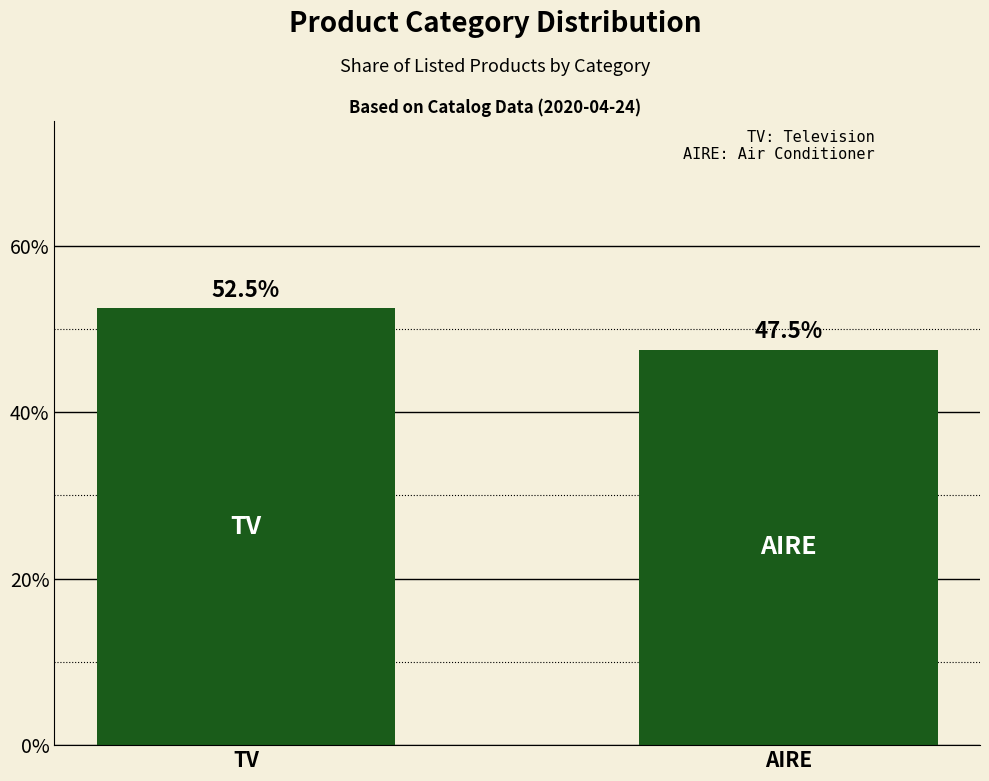

What is the label of the 2nd bar from the right?

TV